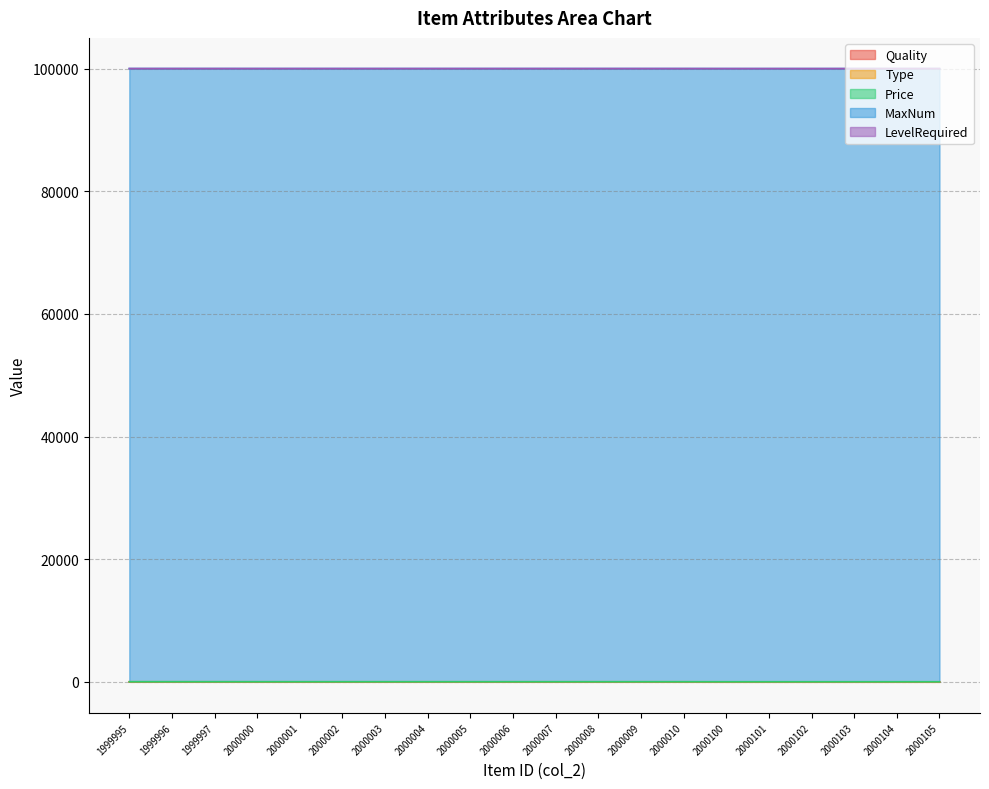

True or false: MaxNum has a value of 99999 at 1999996.

True